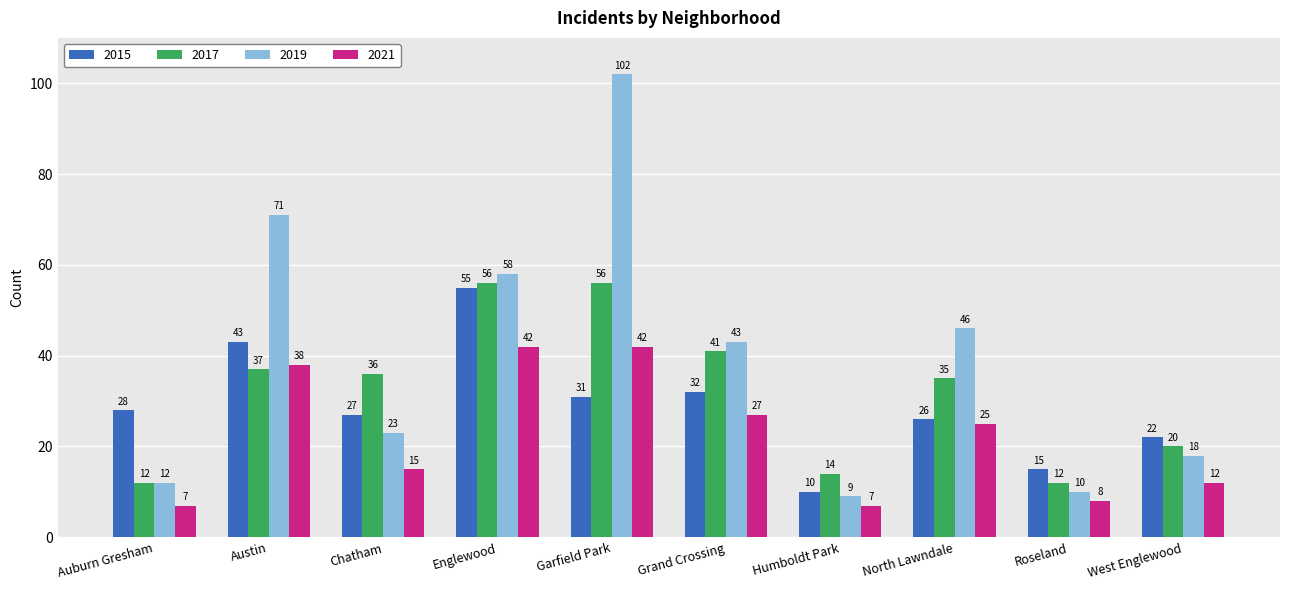

What is the average value of the 2019 series?

39